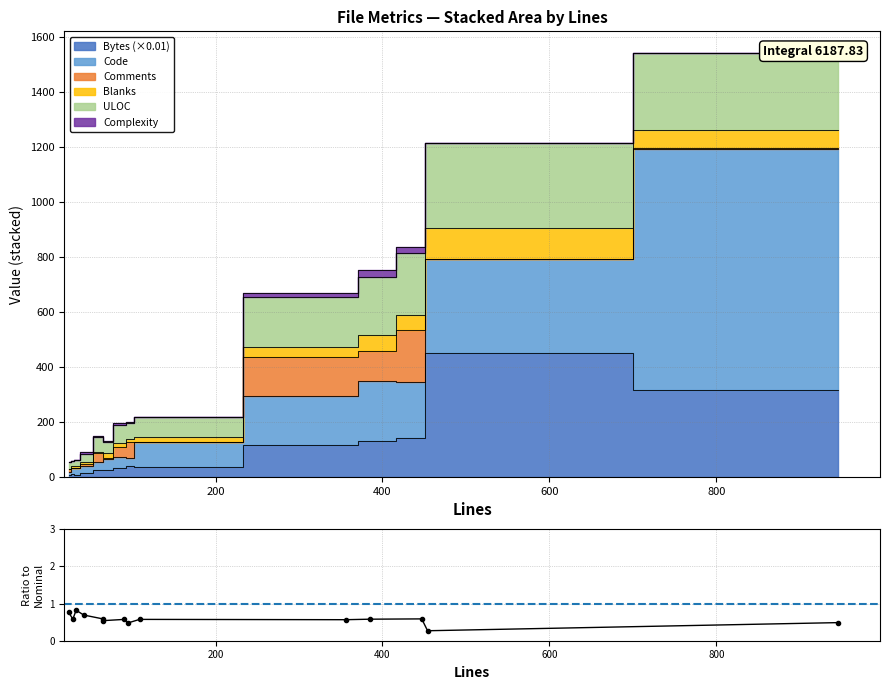

What is the smallest value displayed?

0.3